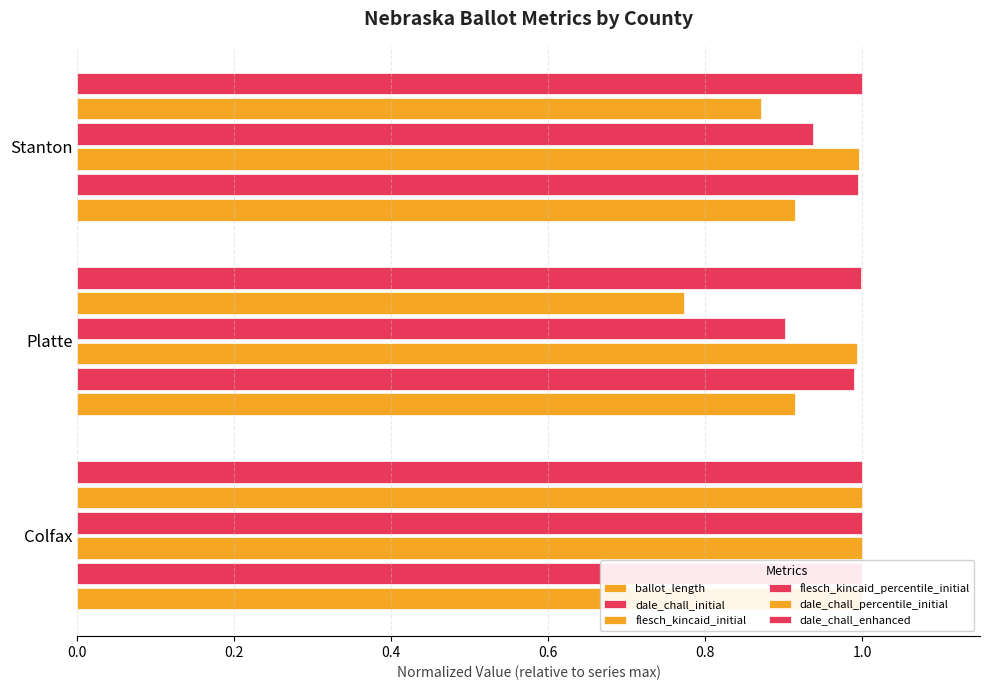

Rank the series at Stanton from lowest to highest value.

dale_chall_percentile_initial, ballot_length, flesch_kincaid_percentile_initial, dale_chall_initial, flesch_kincaid_initial, dale_chall_enhanced